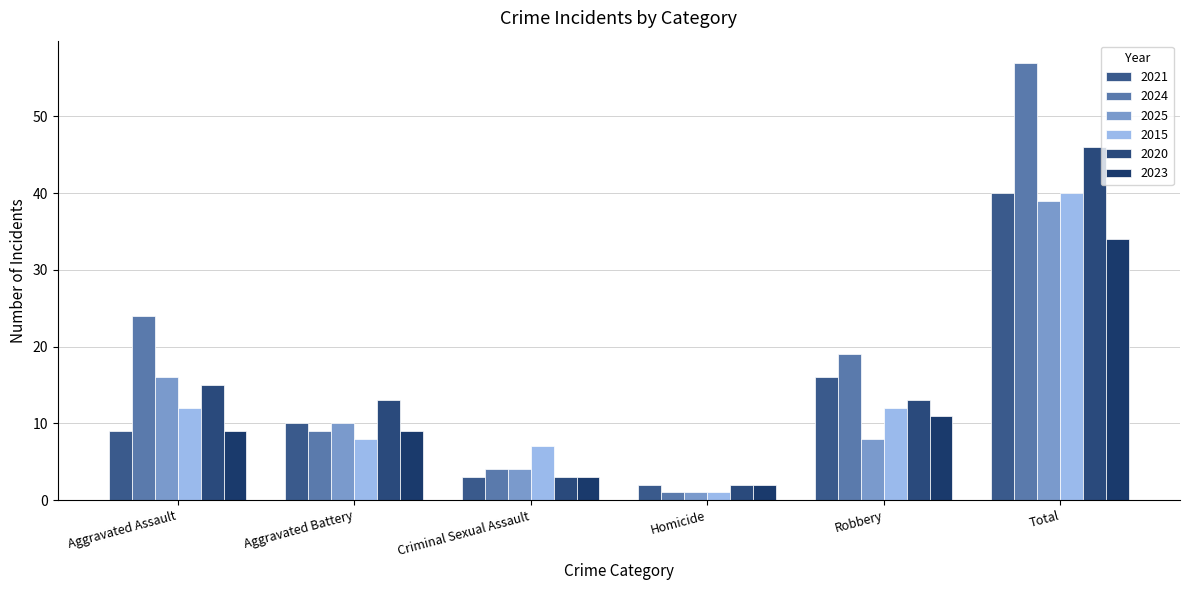

What are all the series names shown in the legend?

2021, 2024, 2025, 2015, 2020, 2023